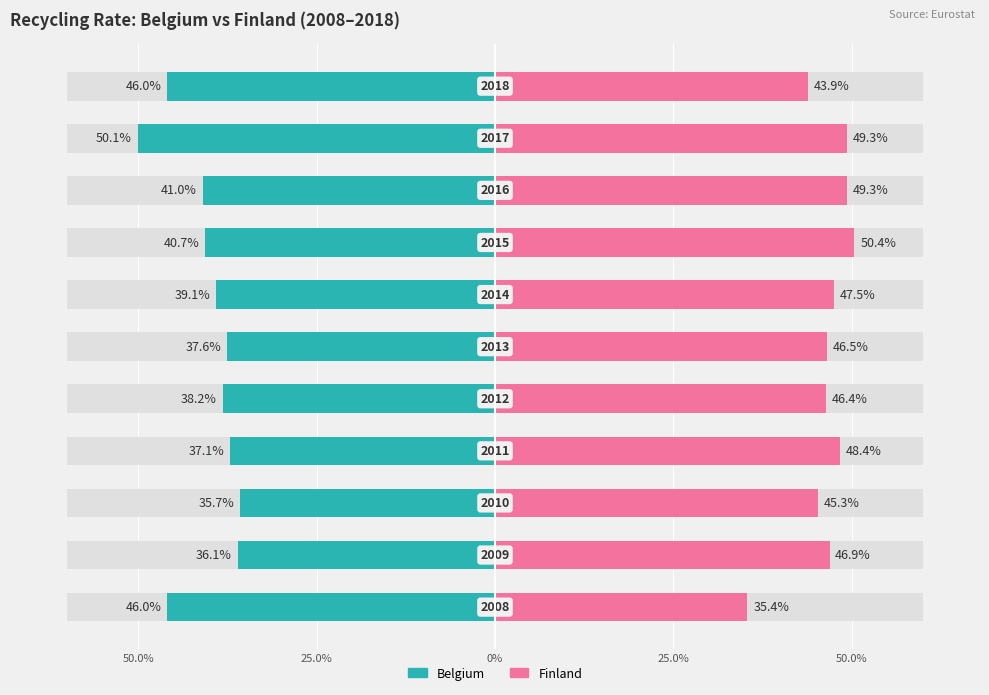

What is the greatest value displayed?

50.4